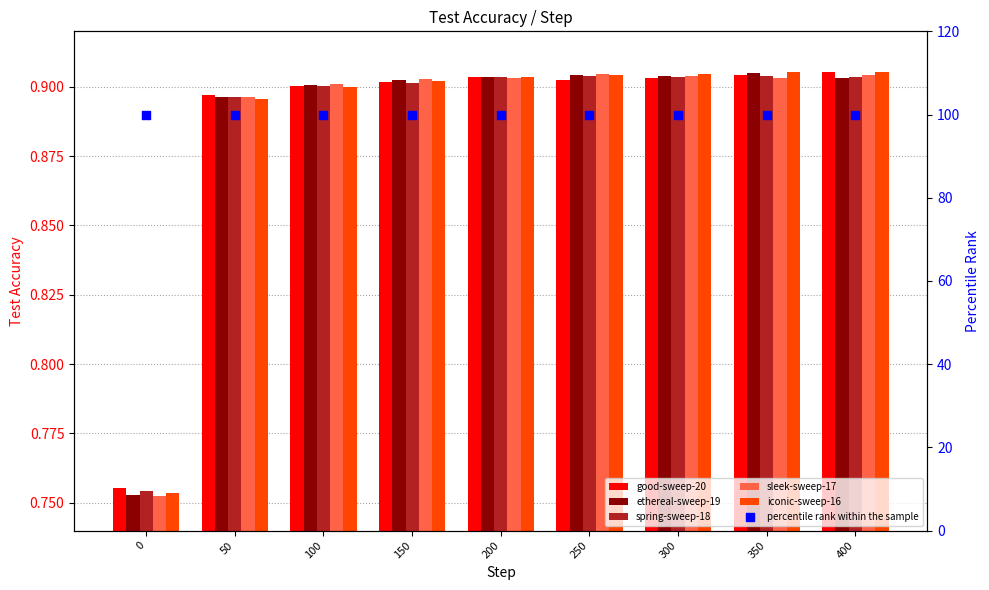

Which series has the largest total across all categories?

percentile rank within the sample